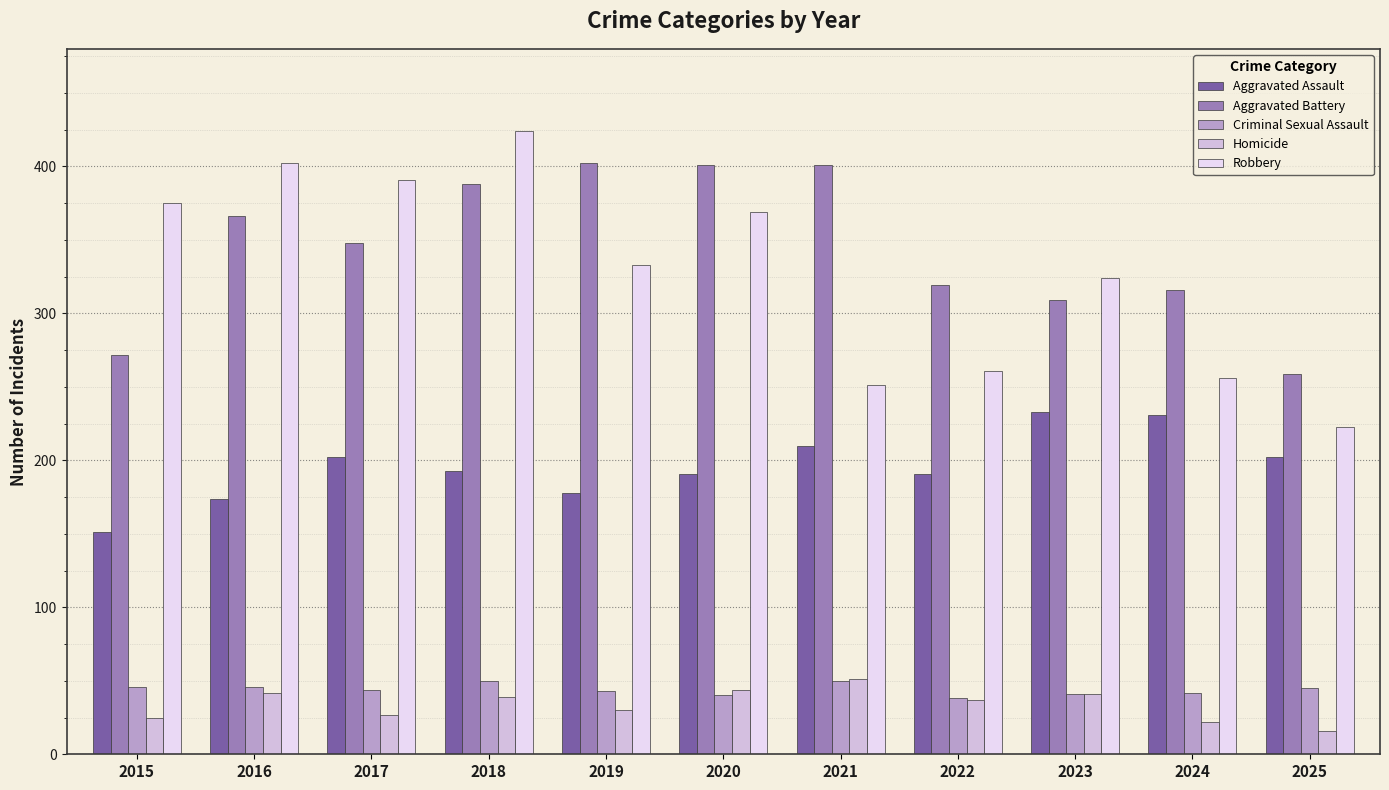

Read the Homicide value at 2024.

22